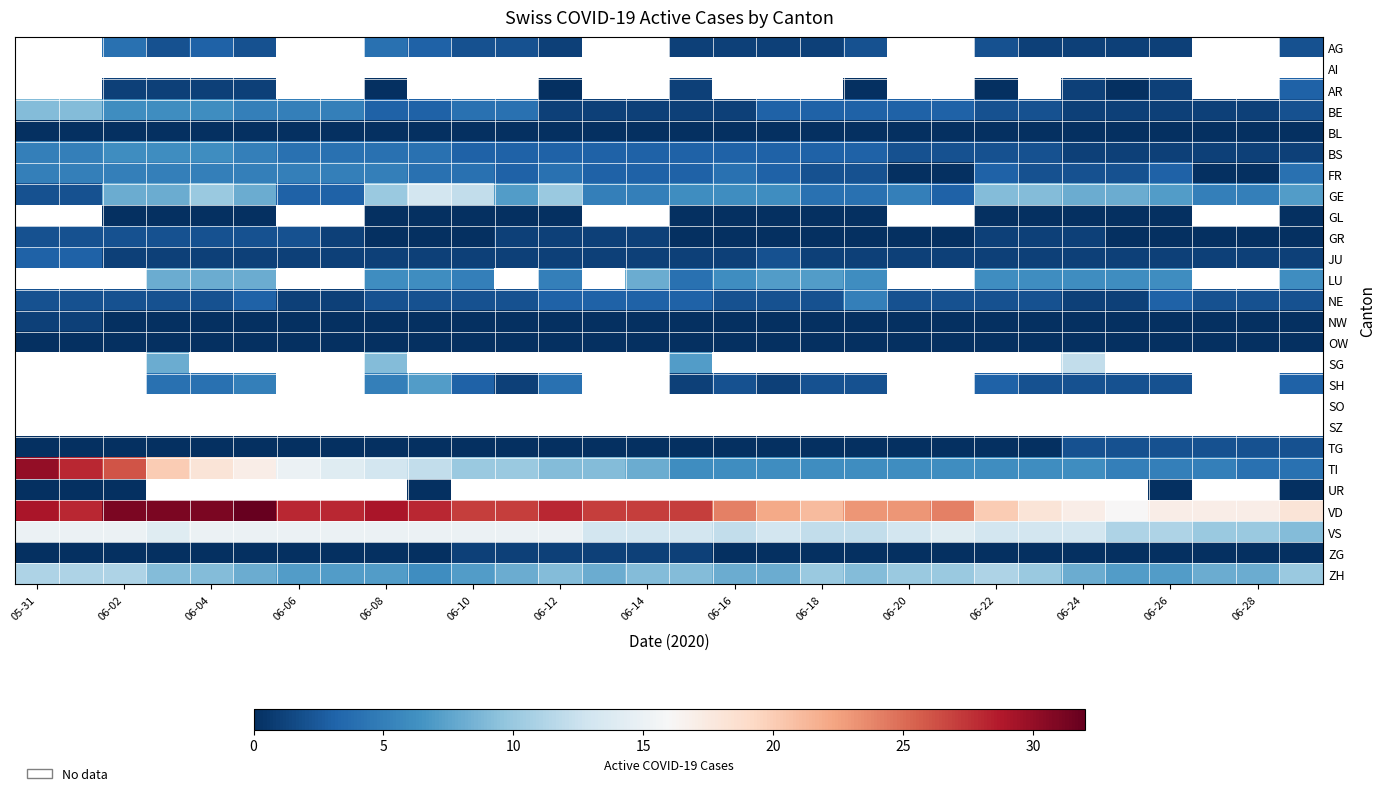

How many data points in GR are less than 1?

15